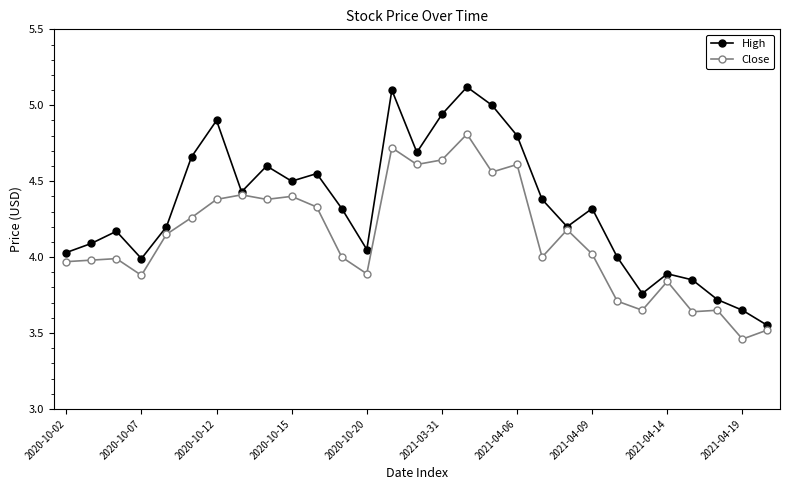

Which series has the largest total across all categories?

High